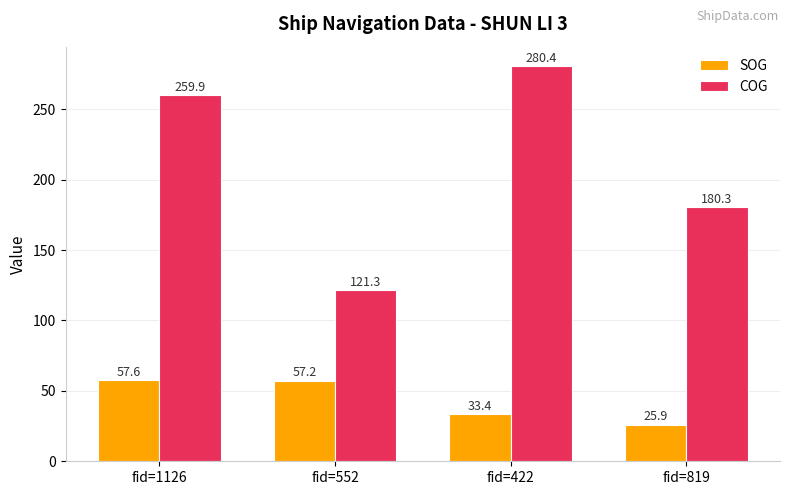

Reading right to left, transcribe all the data shown in this chart.

SOG: 25.9	33.4	57.2	57.6
COG: 180.3	280.4	121.3	259.9